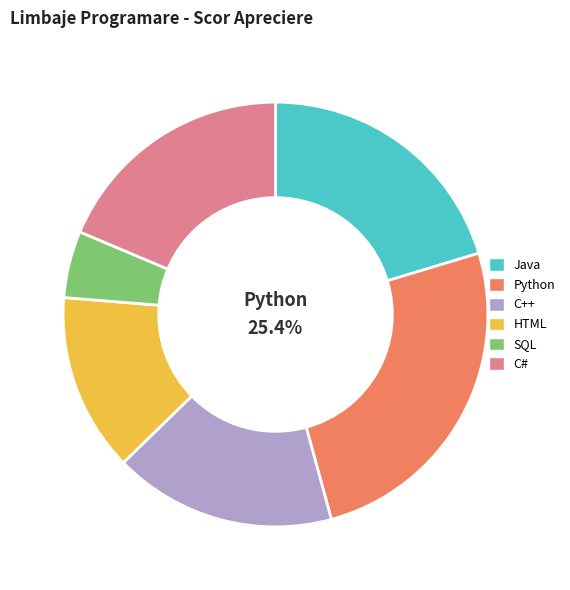

Is HTML the majority of the pie?

No